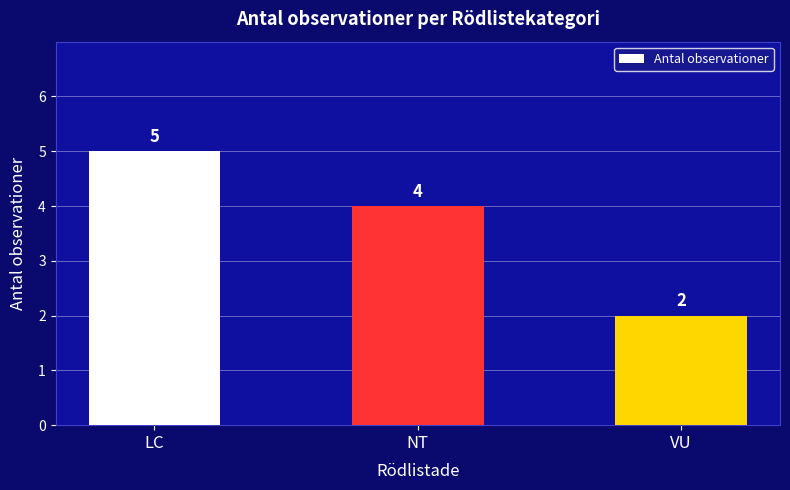

How many values are between 2 and 5?

3